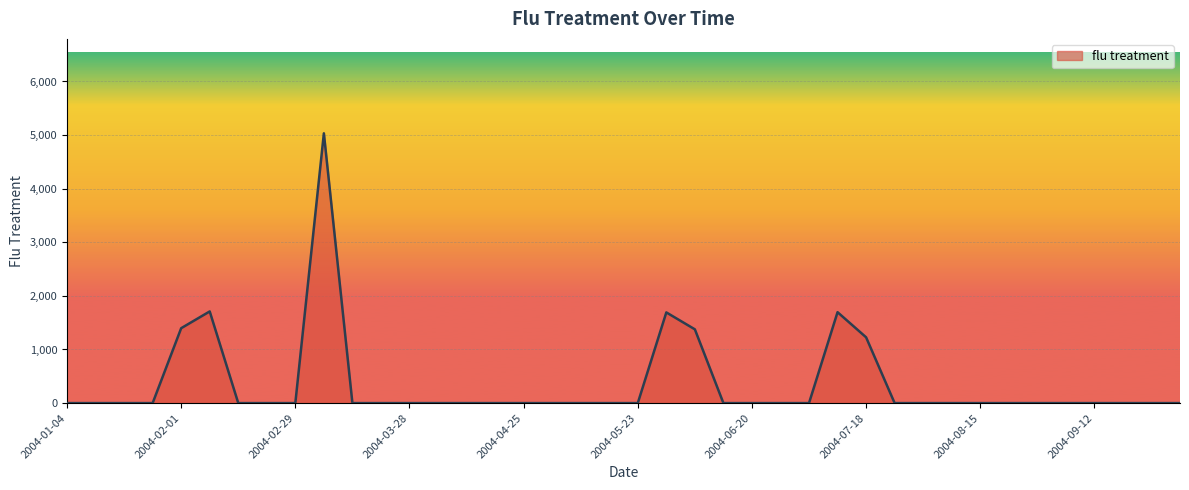

What is the maximum value shown in the chart?

5033.1